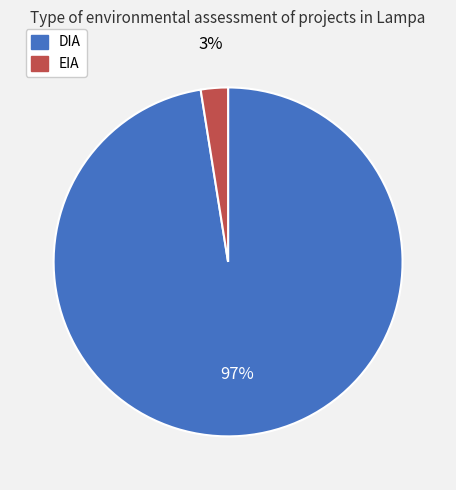

Do EIA and DIA together represent more than half of the pie?

Yes